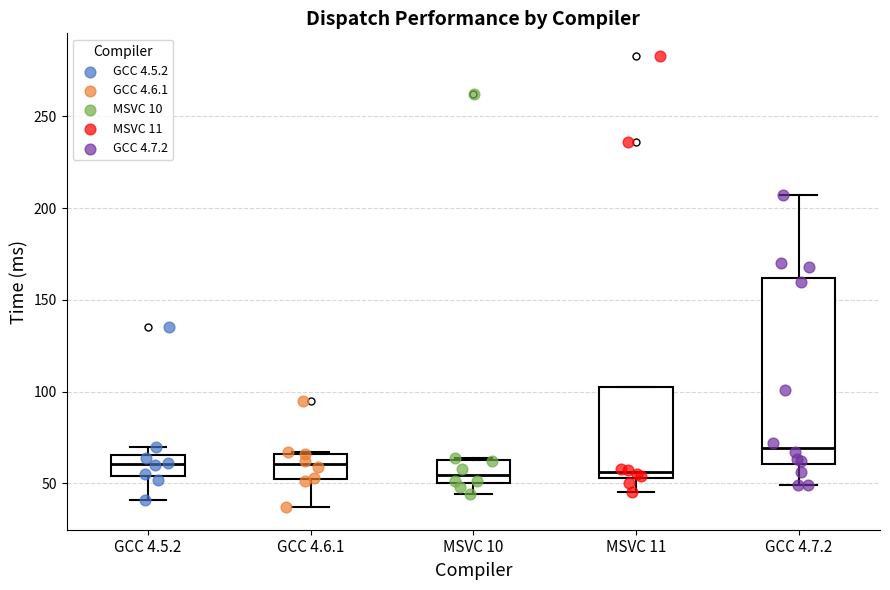

Reading left to right, transcribe this box plot: for each box, give where its median line is, the range the box spans, and where its two whiskers end, as read against the y-axis. The values are not printed on the chart, so give them approximately, as read against the axis.

GCC 4.5.2: median 60, box 55 to 65, whiskers 40 to 70
GCC 4.6.1: median 60, box 55 to 65, whiskers 35 to 65
MSVC 10: median 55, box 50 to 65, whiskers 45 to 65
MSVC 11: median 55 (just above the box's lower edge), box 55 to 105, whiskers 45 to 105
GCC 4.7.2: median 70, box 60 to 160, whiskers 50 to 205